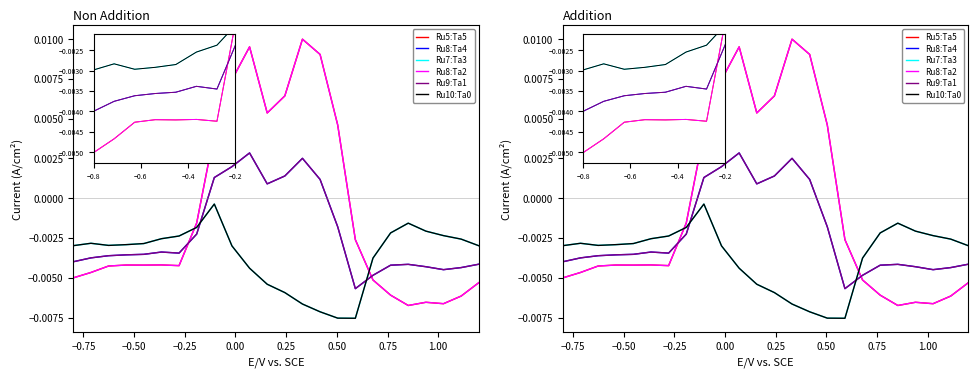

How many intersections are there between Ru7:Ta3 and Ru5:Ta5?

2